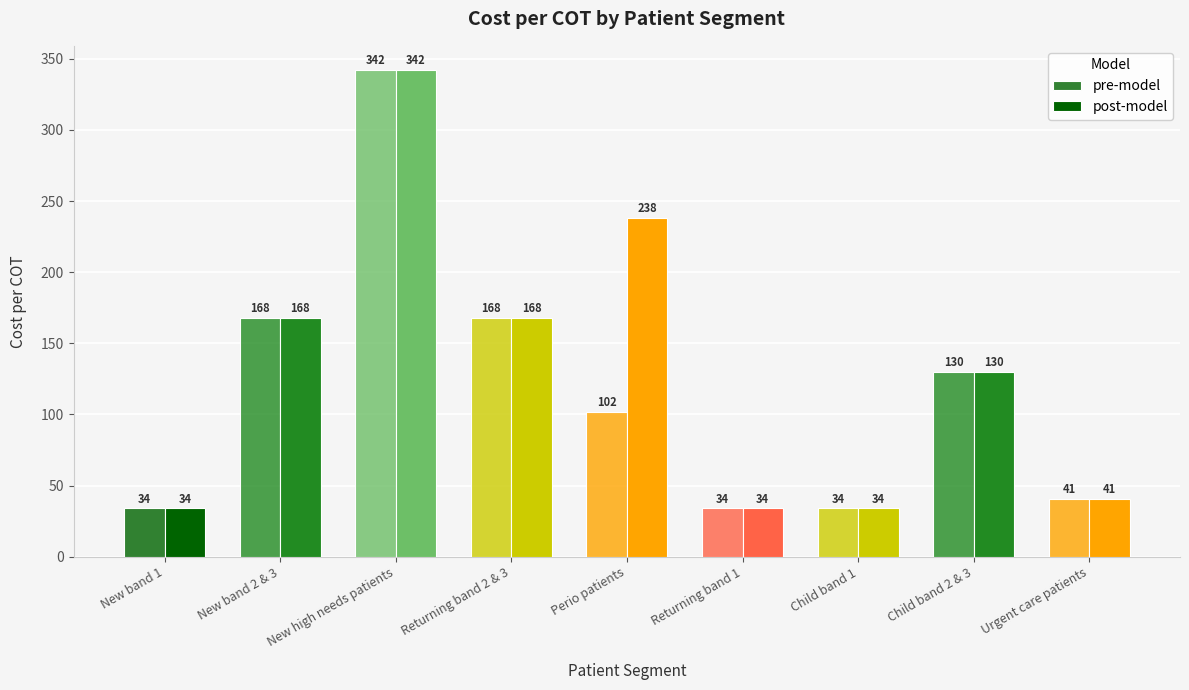

What is the sum of the post-model values at Returning band 2 & 3 and Child band 2 & 3?

297.6